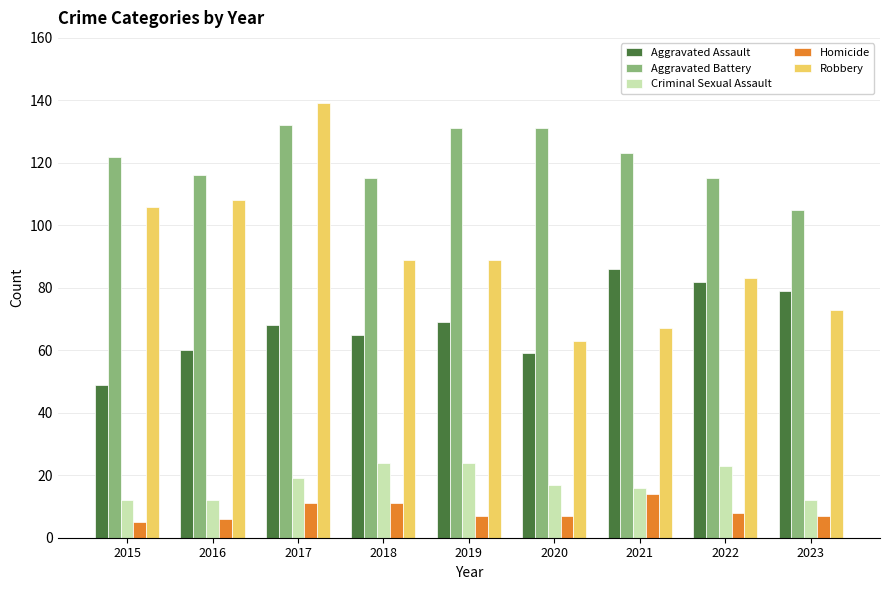

What is the difference between the second highest and second lowest values in the Robbery series?

41